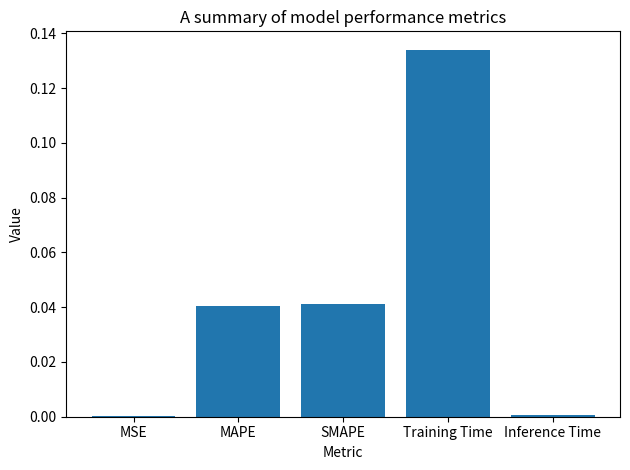

Are the bars grouped side by side (vs. stacked)?

No